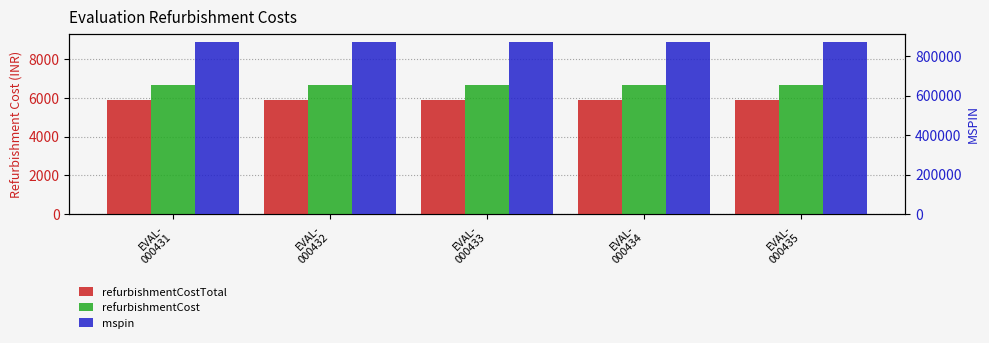

How many bars are there in each group?

3